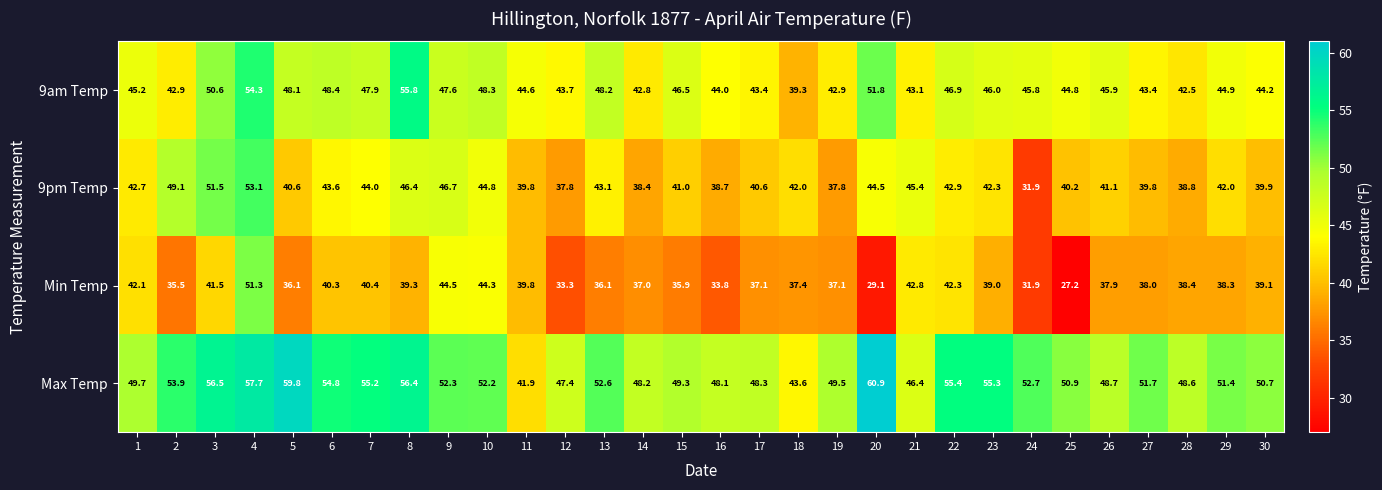

Which series has the largest range (max minus min)?

Min Temp